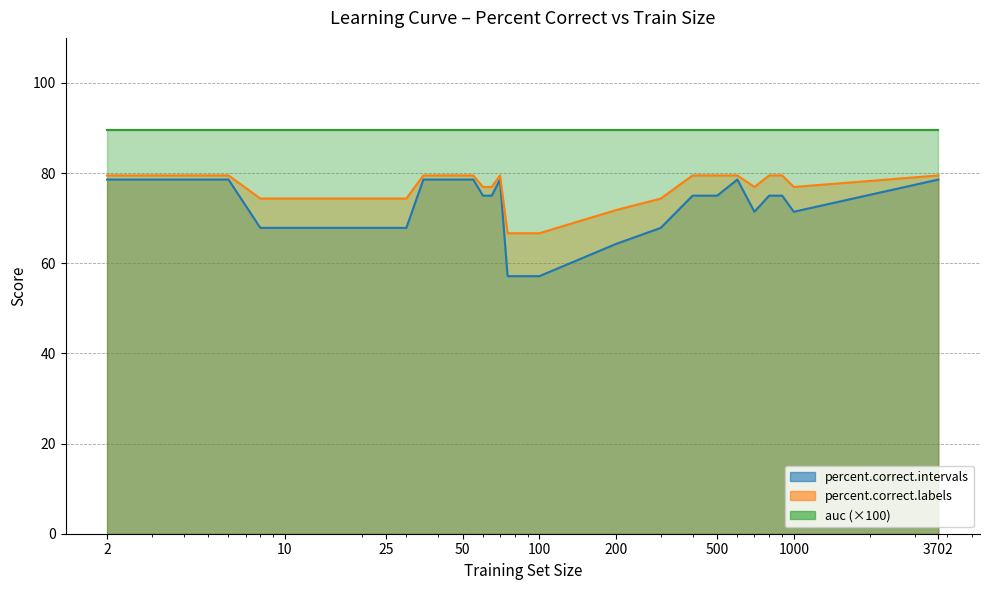

True or false: percent.correct.labels has more than 0 interior local peaks.

True